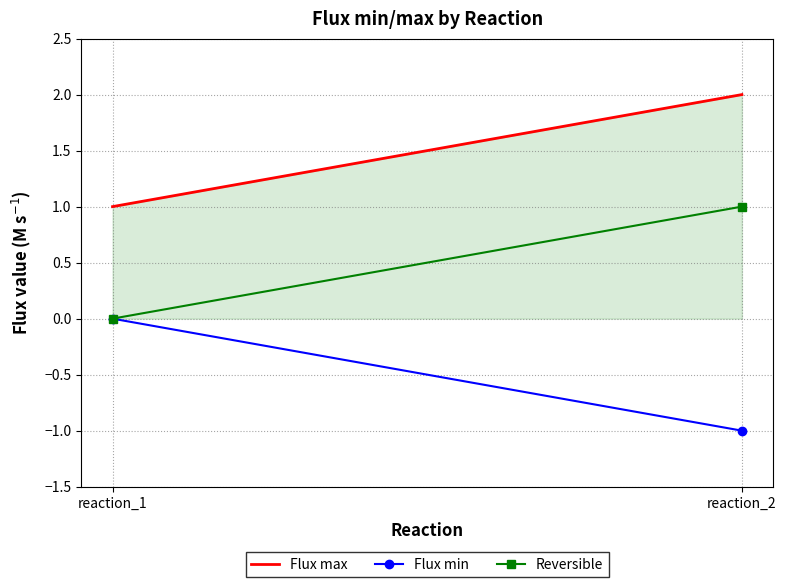

What are all the series names shown in the legend?

Flux max, Flux min, Reversible